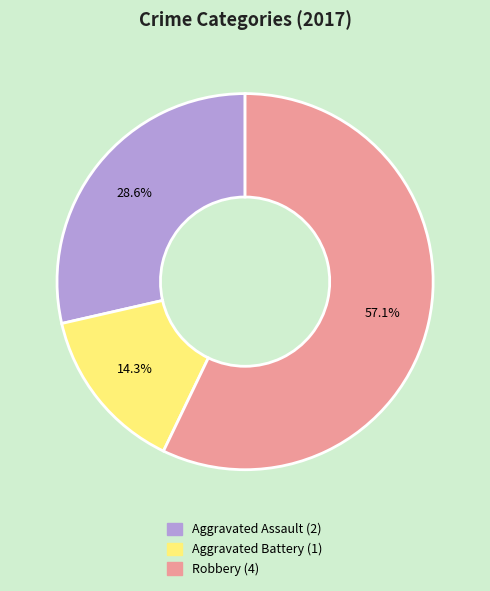

Which category has the biggest portion of the pie?

Robbery